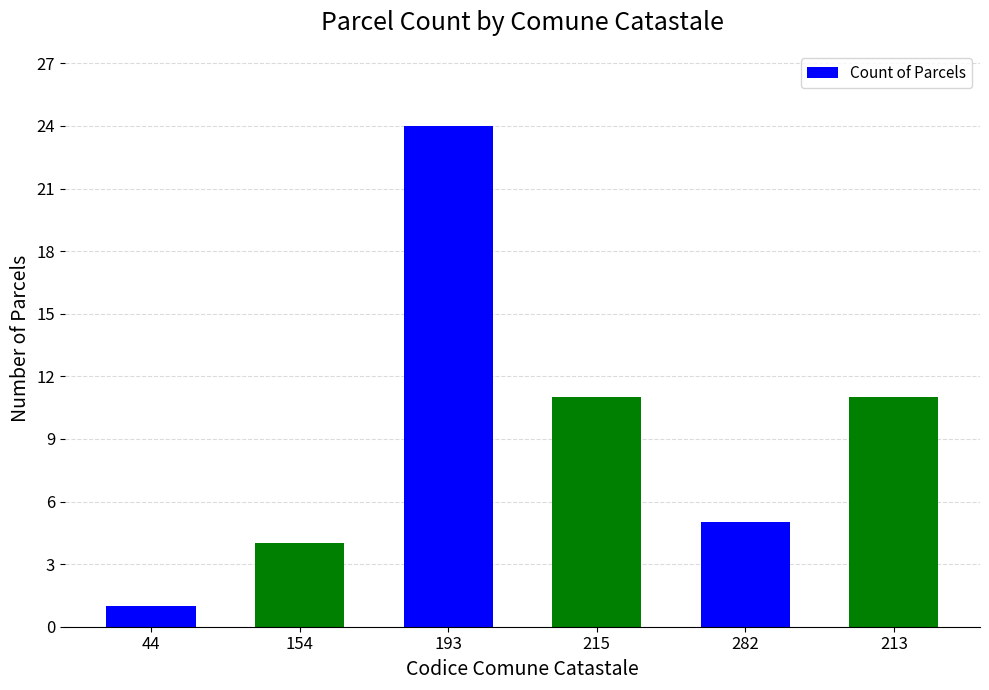

What is the maximum value shown in the chart?

24